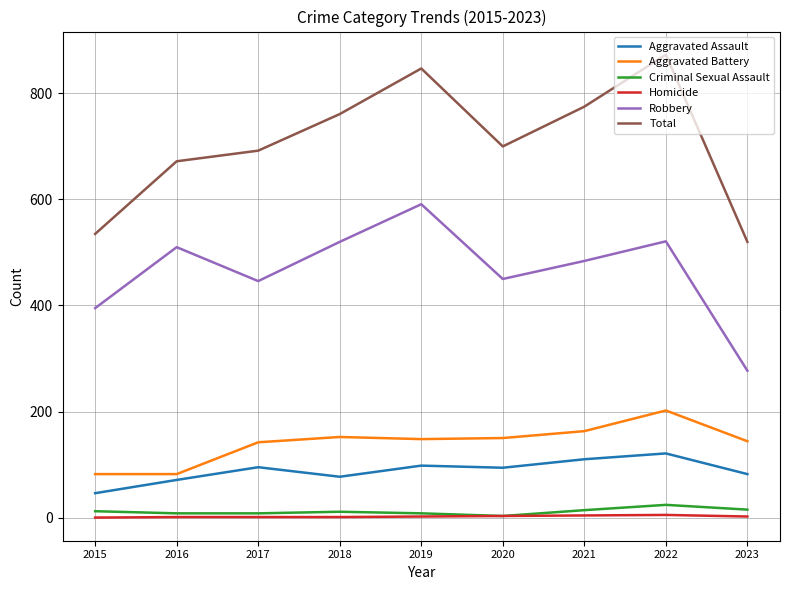

How many lines are shown in the chart?

6